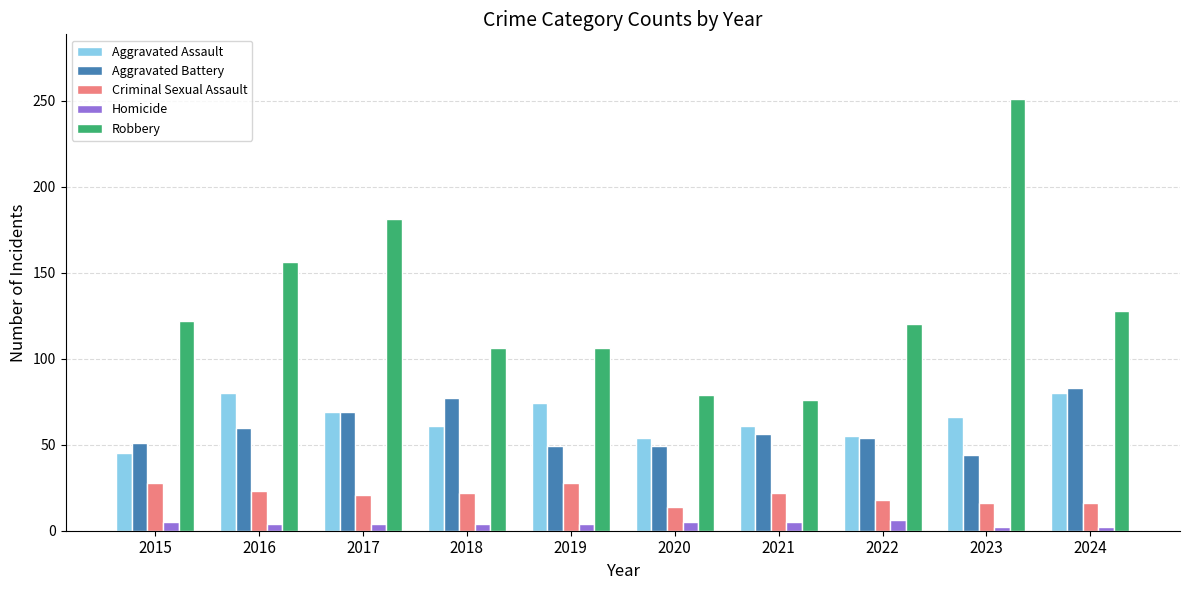

What is the difference between the Homicide values at 2023 and 2016?

2